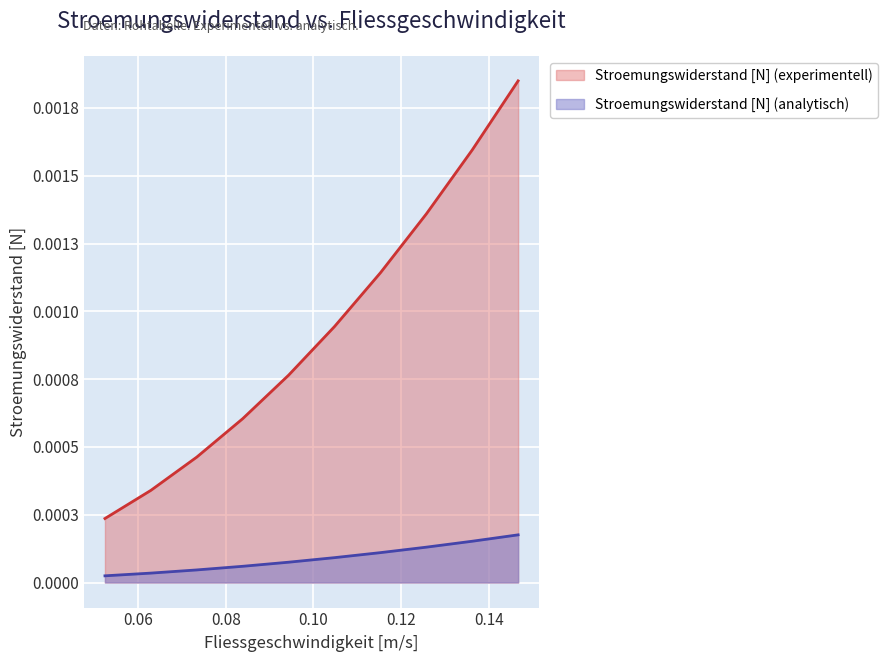

True or false: Stroemungswiderstand [N] (experimentell) and Stroemungswiderstand [N] (analytisch) intersect in this chart.

False